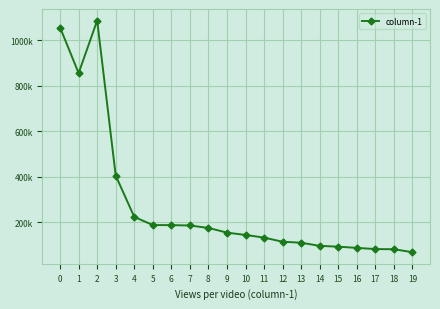

What is the sum of all values?

5538021